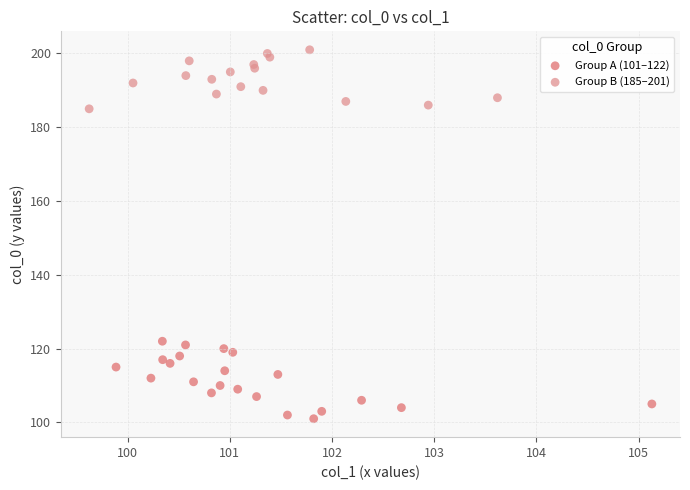

Which series reaches the maximum Y coordinate?

Group B (185–201)